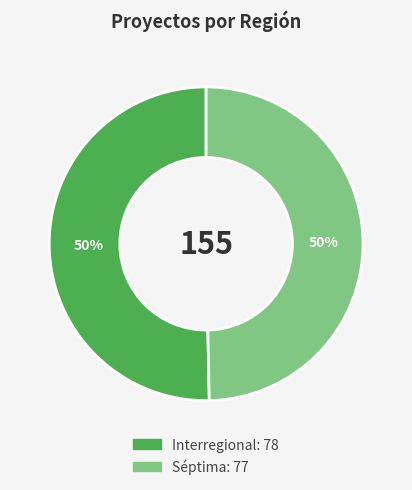

The Interregional slice represents 65% of the pie. True or false?

False